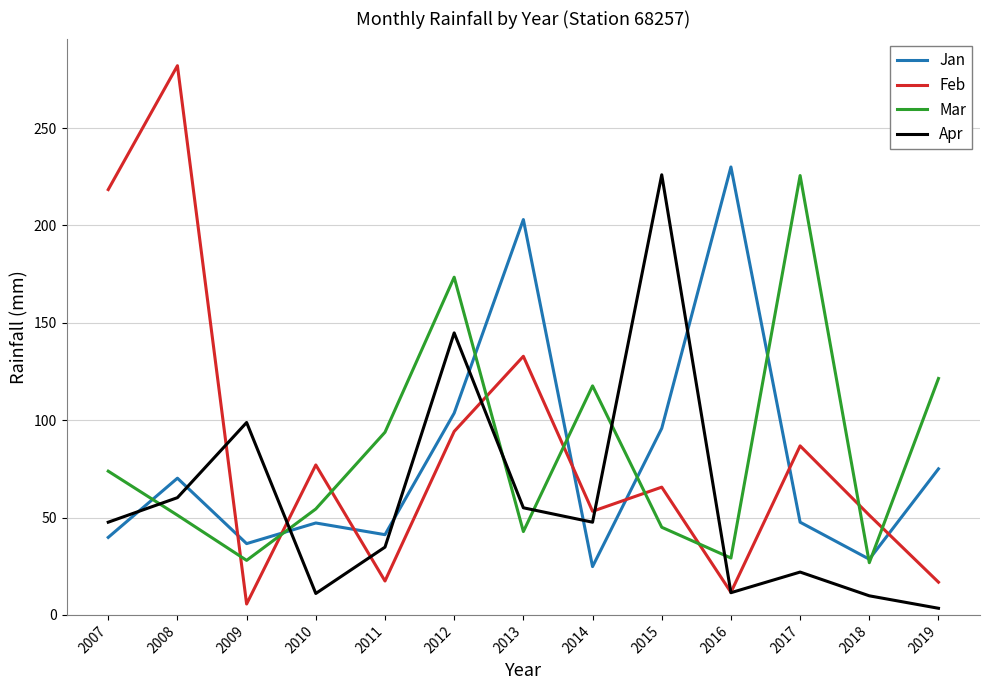

What is the maximum value for Jan?

230.0